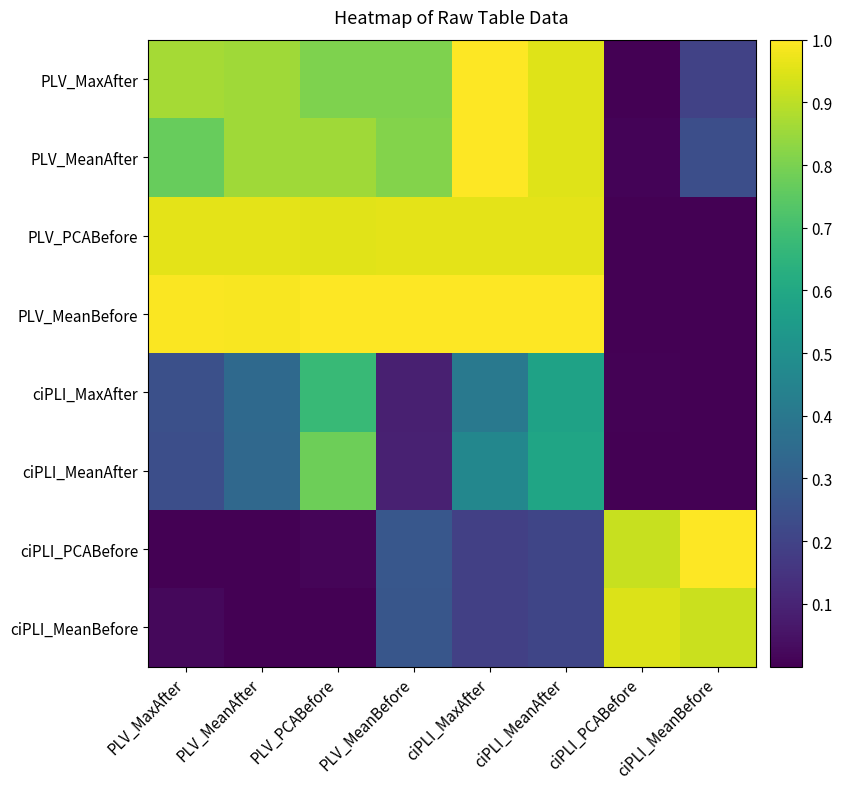

What is the difference between the highest and lowest values at ciPLI_PCABefore?

0.9